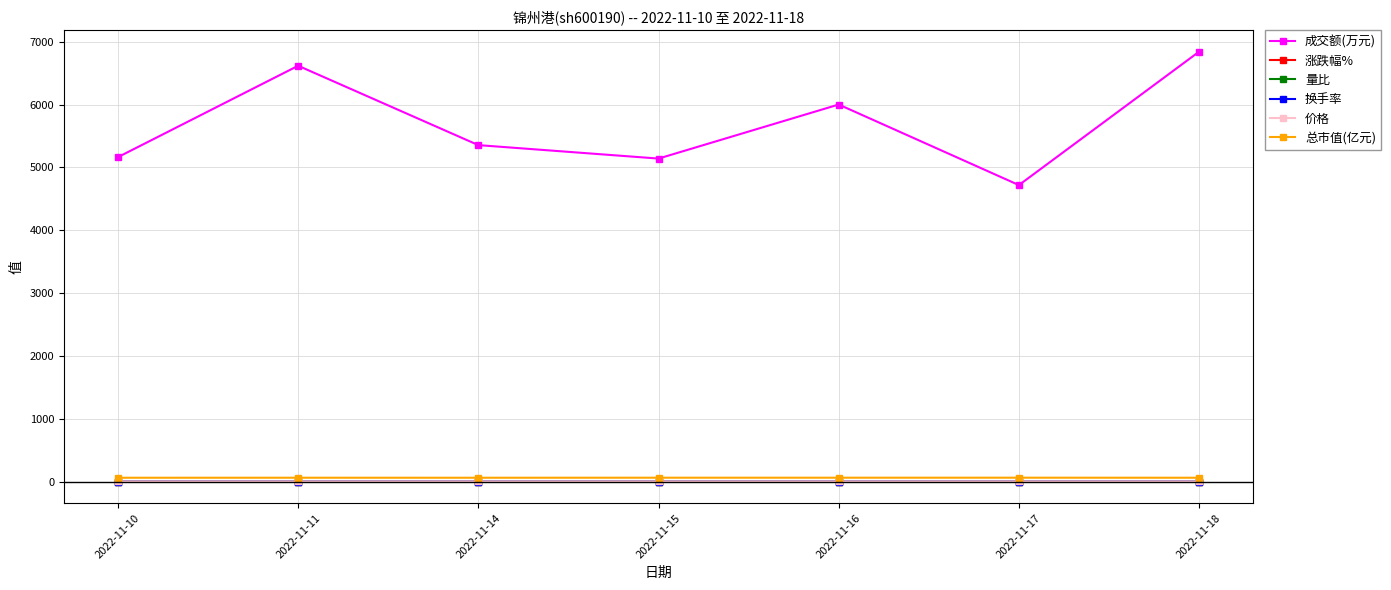

What is the minimum value for 成交额(万元)?

4718.0